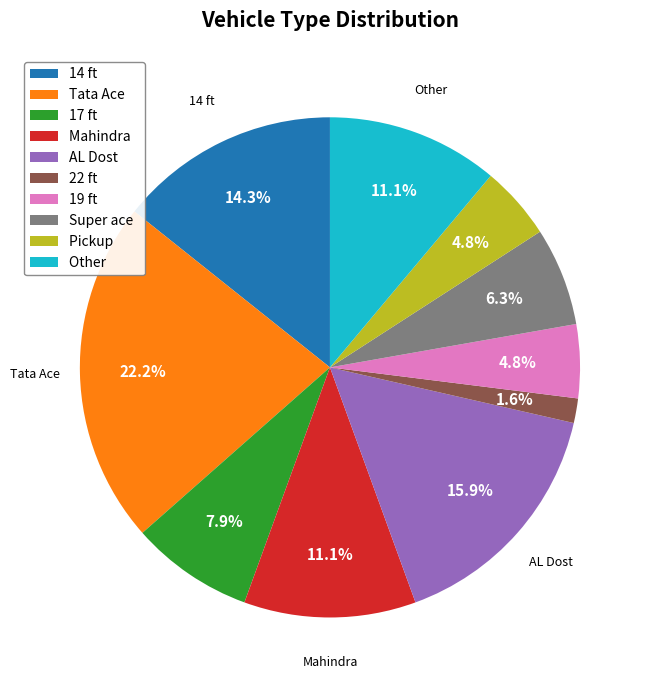

What percentage do 22 ft and 17 ft together represent?

9.5%